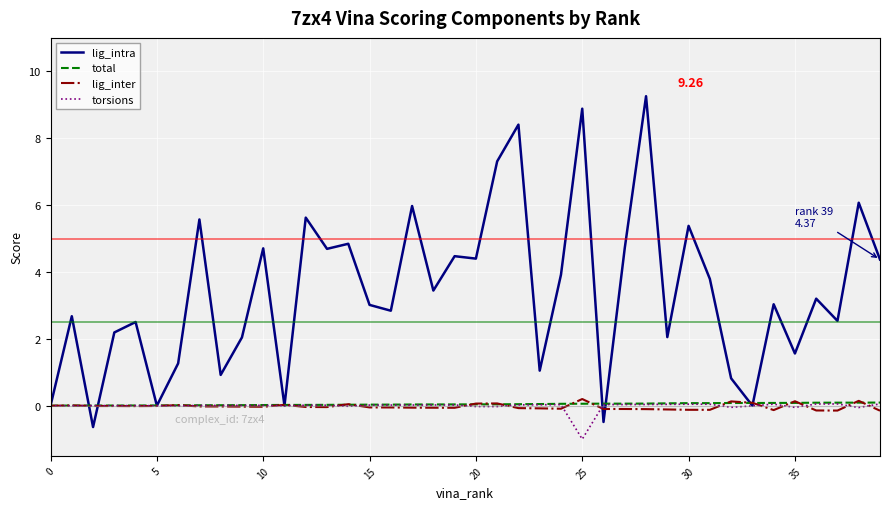

Which series has the largest range (max minus min)?

lig_intra